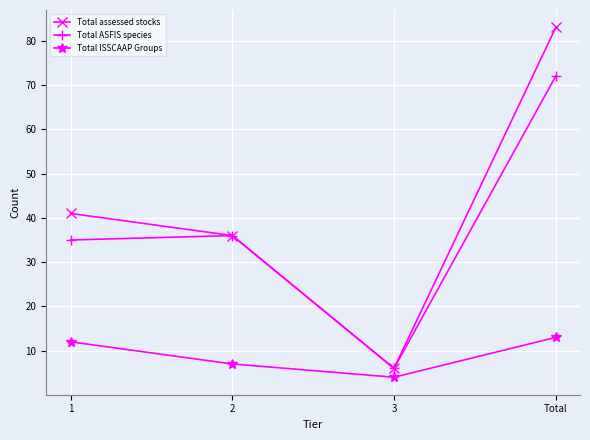

True or false: Total ASFIS species and Total ISSCAAP Groups intersect in this chart.

False